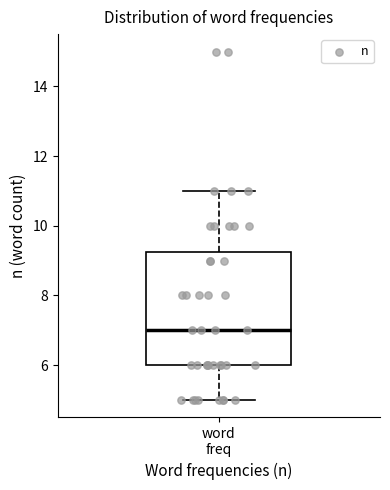

Where does the median line of the box for word freq sit on the y-axis? The values are not printed on the chart, so give them approximately, as read against the axis.

7.0